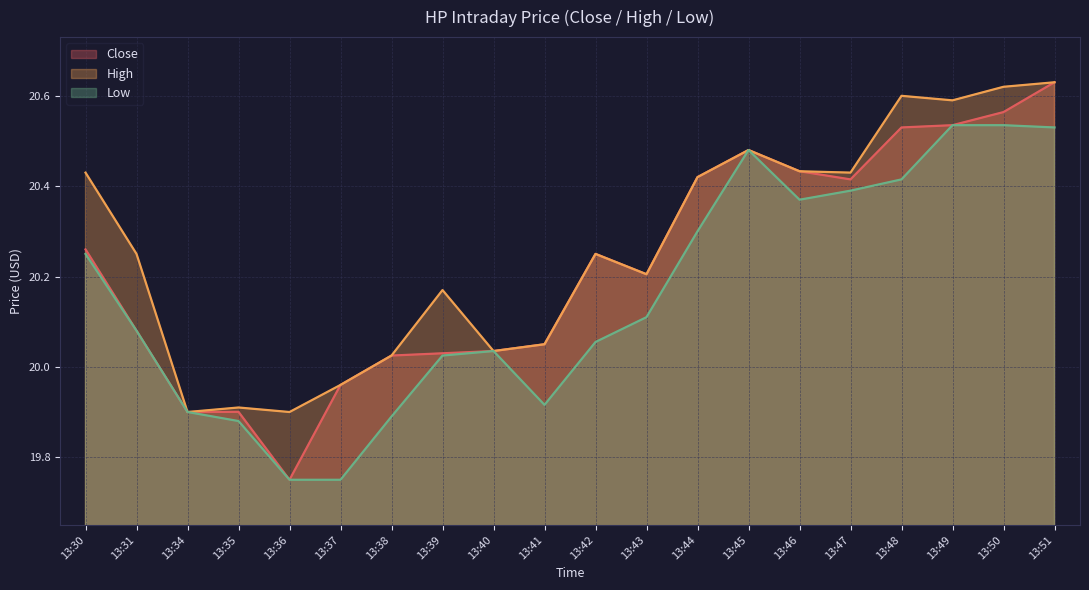

Is it true that Low equals 20.4 at 13:47?

True